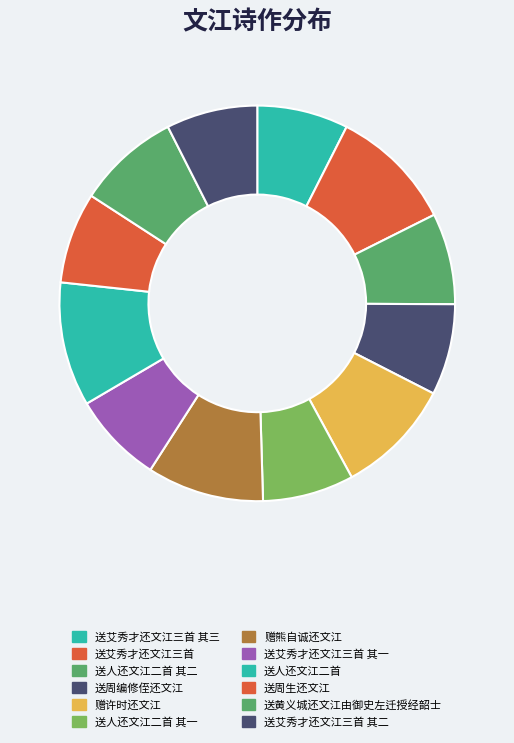

Count the number of slices in the pie.

12